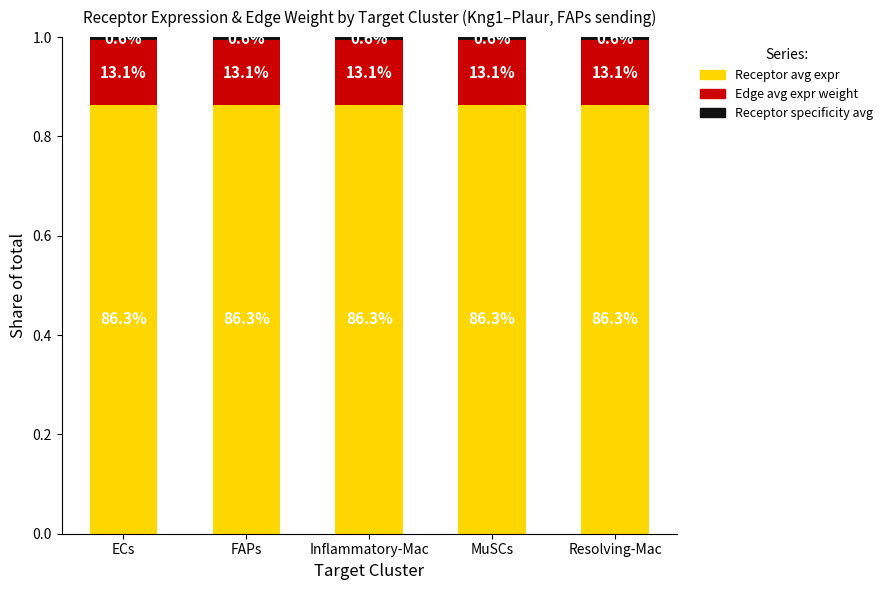

How many bars are there in total?

5